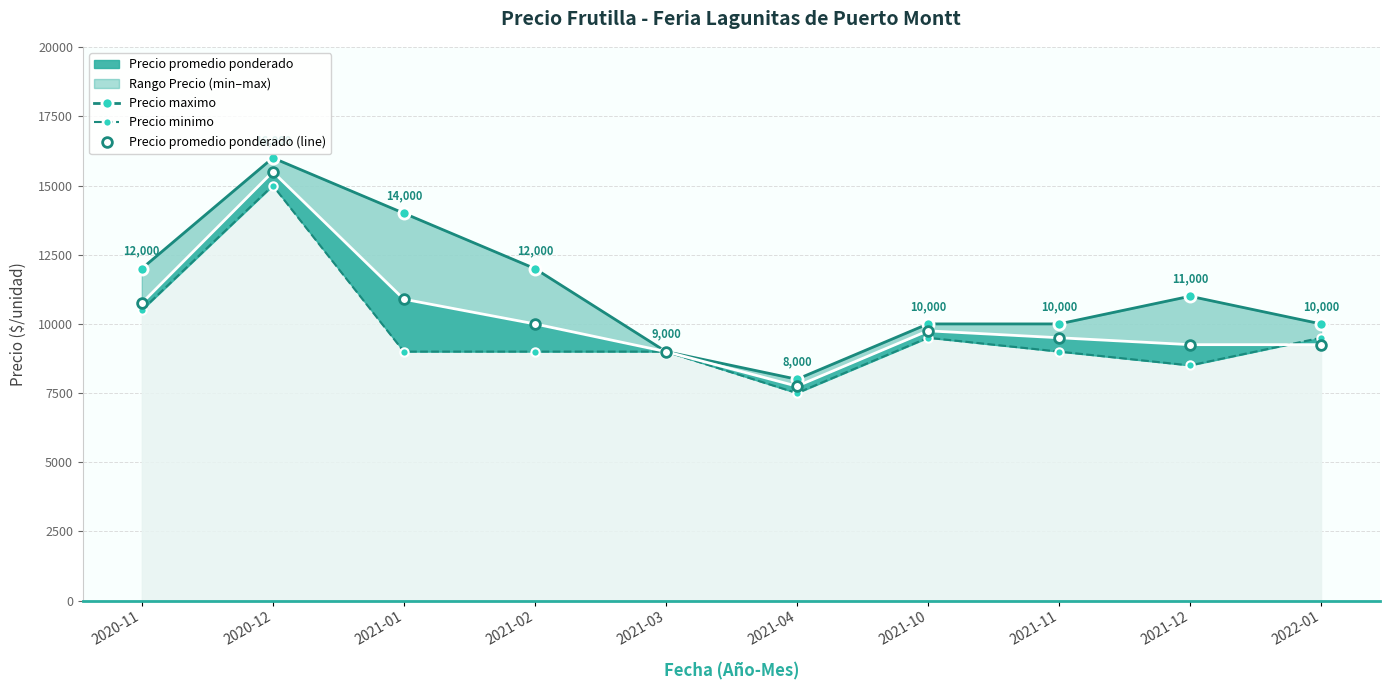

What is the difference between the maximum and minimum values in the Precio maximo series?

8000